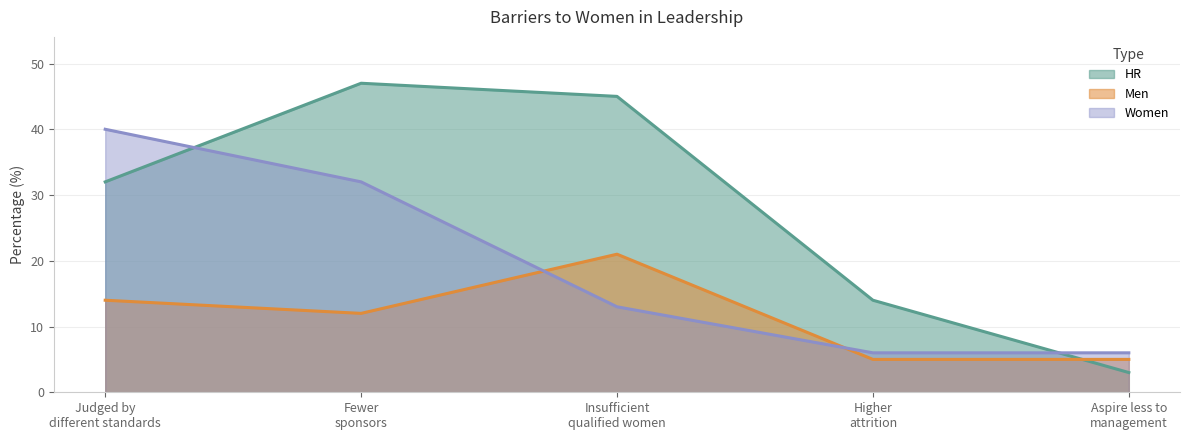

Rank the series at Higher
attrition from lowest to highest value.

Men, Women, HR